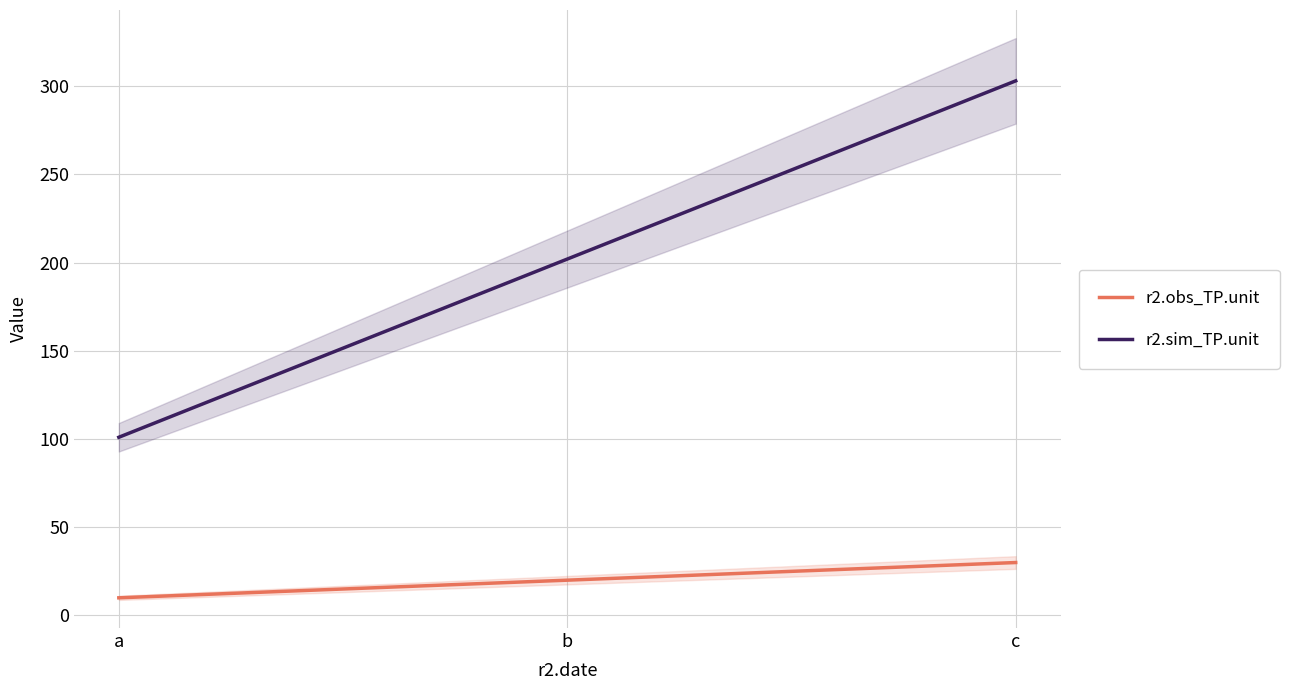

At which category is the sum across all series the highest?

c